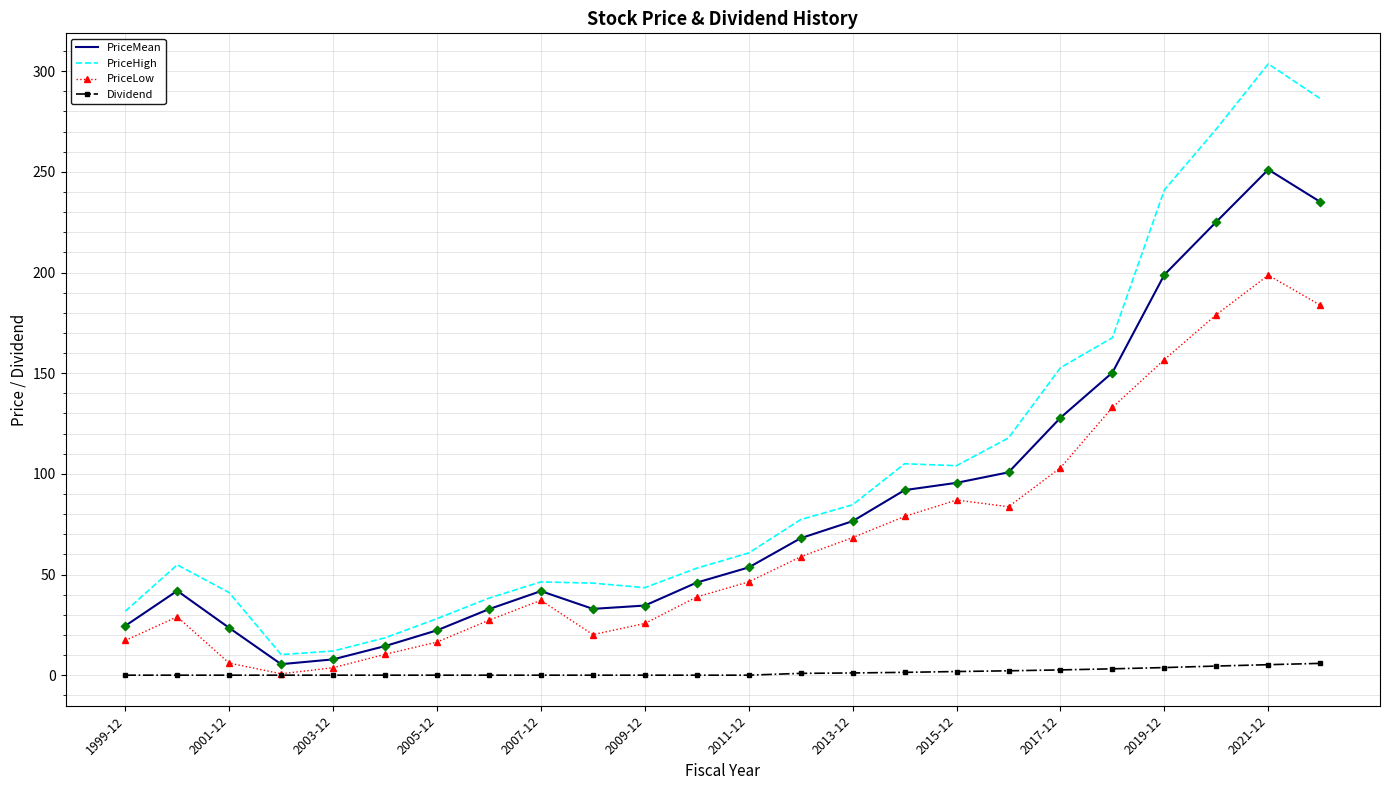

What is the minimum value for PriceHigh?

10.2